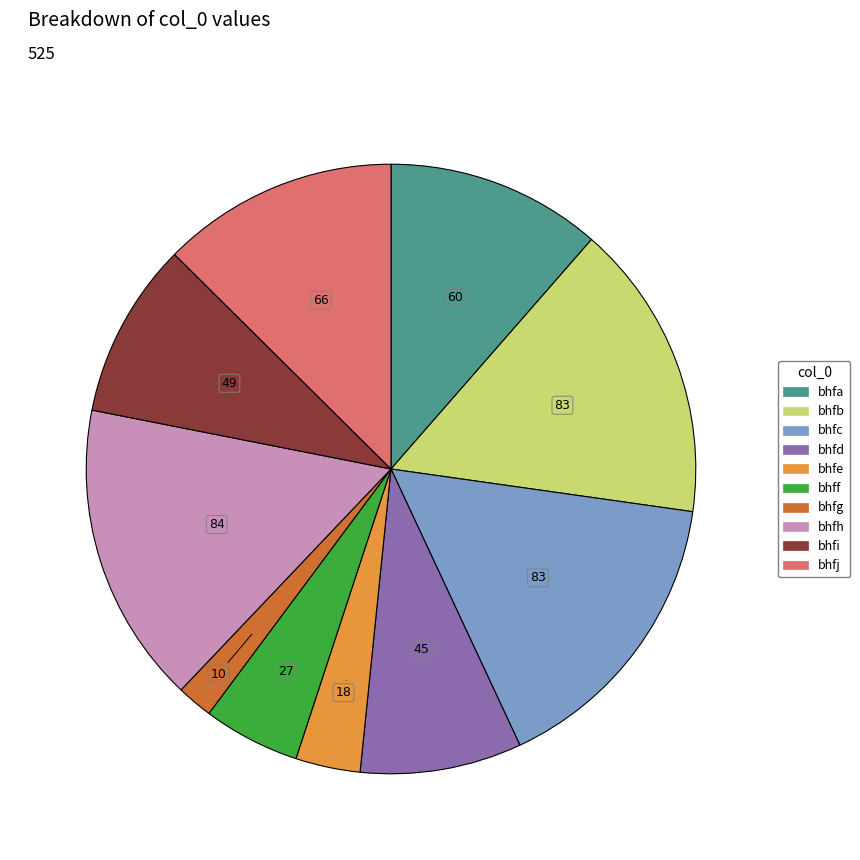

How many segments does this pie chart have?

10